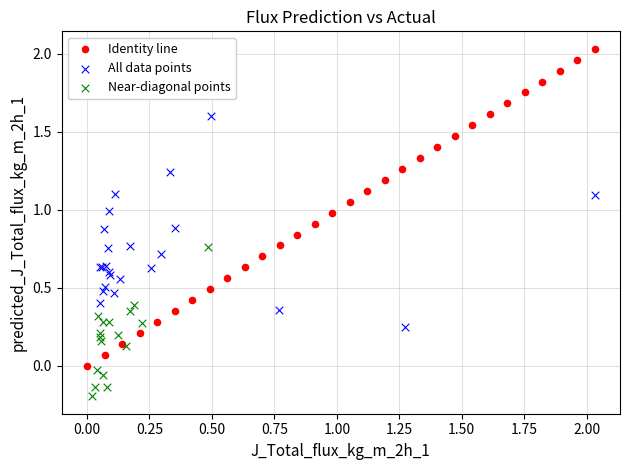

Which series has the widest spread of Y values?

Identity line